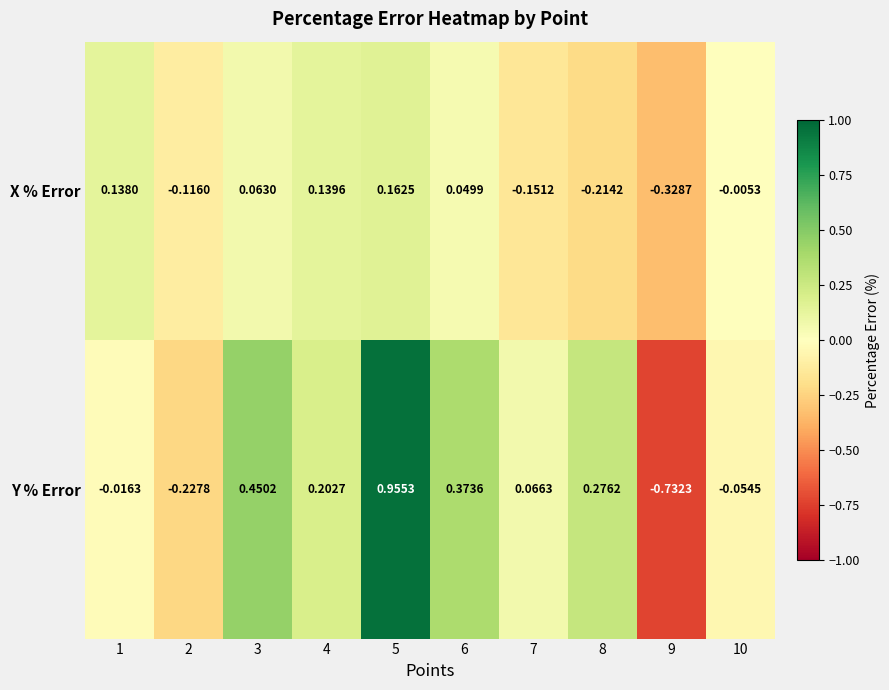

List the series in order of their peak value, lowest first.

X % Error, Y % Error